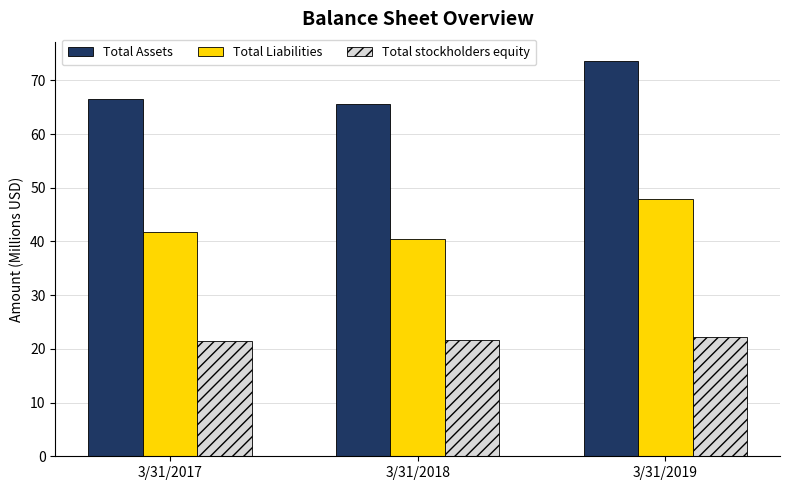

Does the chart contain stacked bars?

No